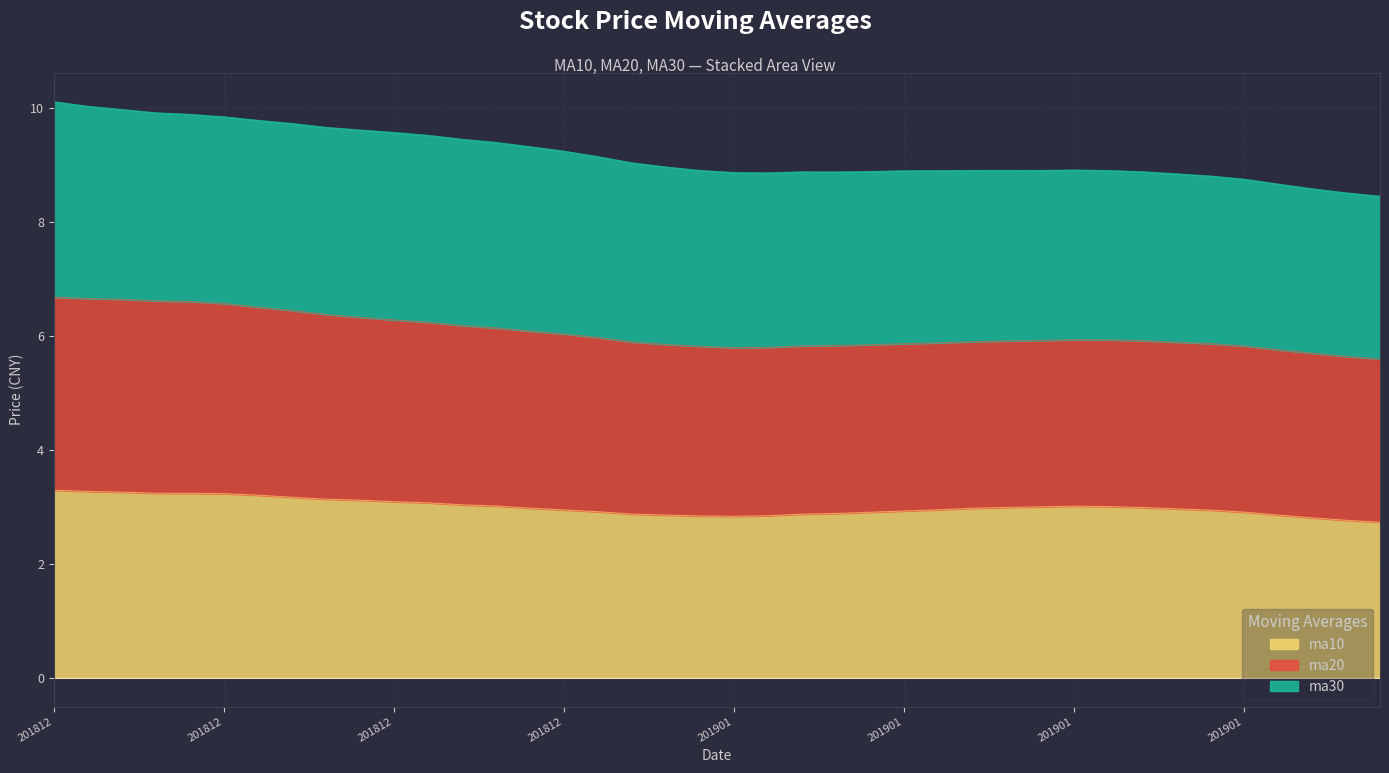

What is the approximate value of ma10 at 20181227?

3.0